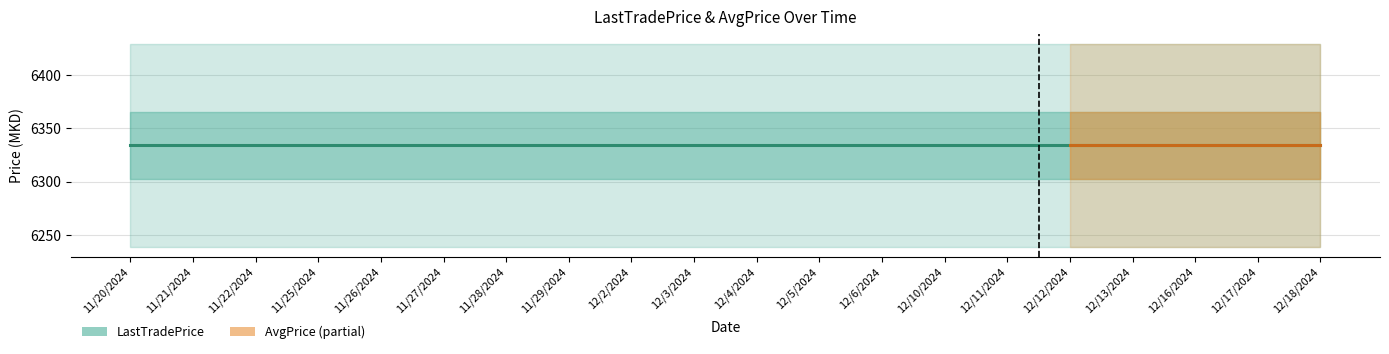

True or false: AvgPrice and LastTradePrice intersect in this chart.

False